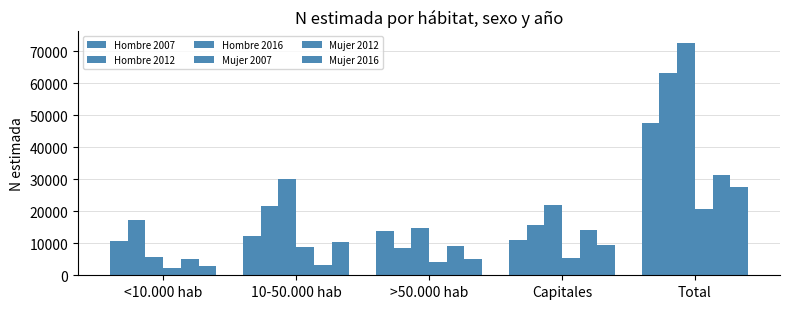

What is the sum of the Mujer 2016 values at 10-50.000 hab and Total?

37799